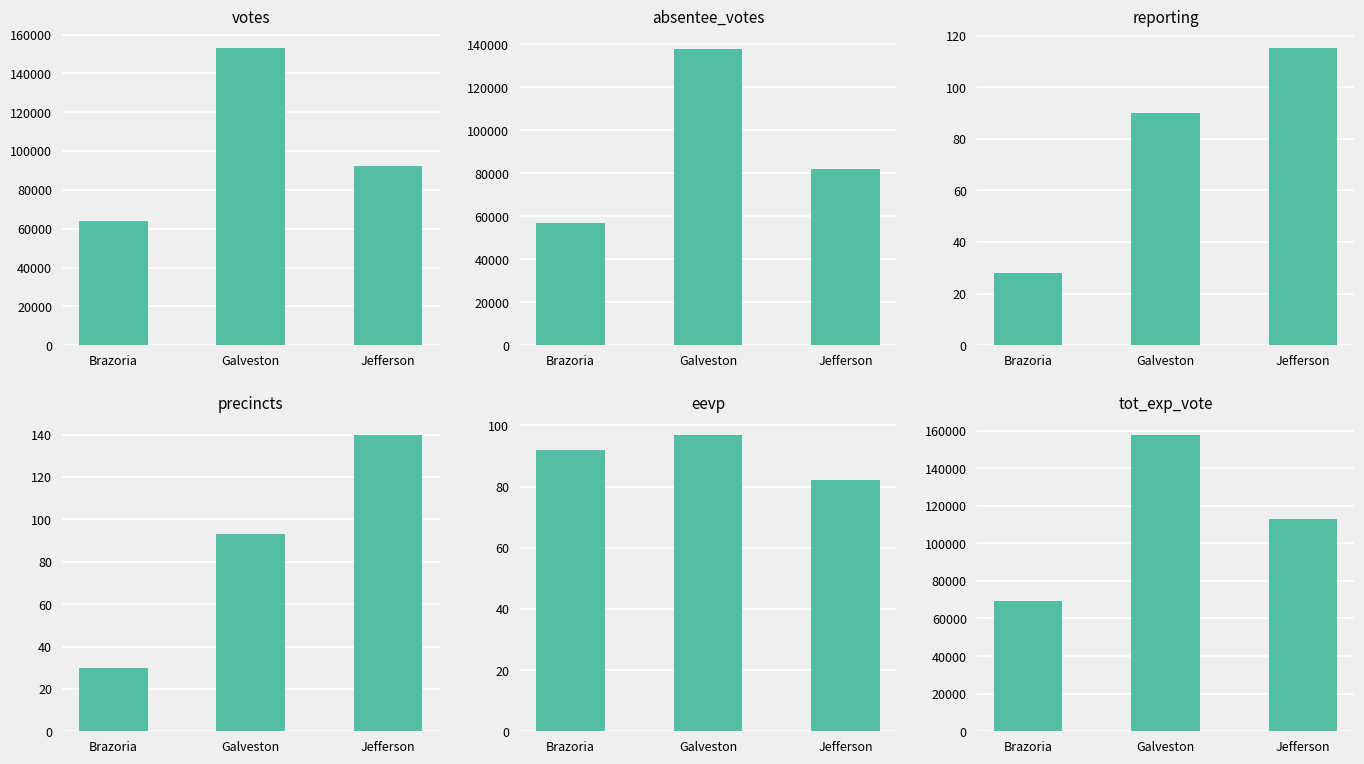

How many values in the eevp series are below 92?

1